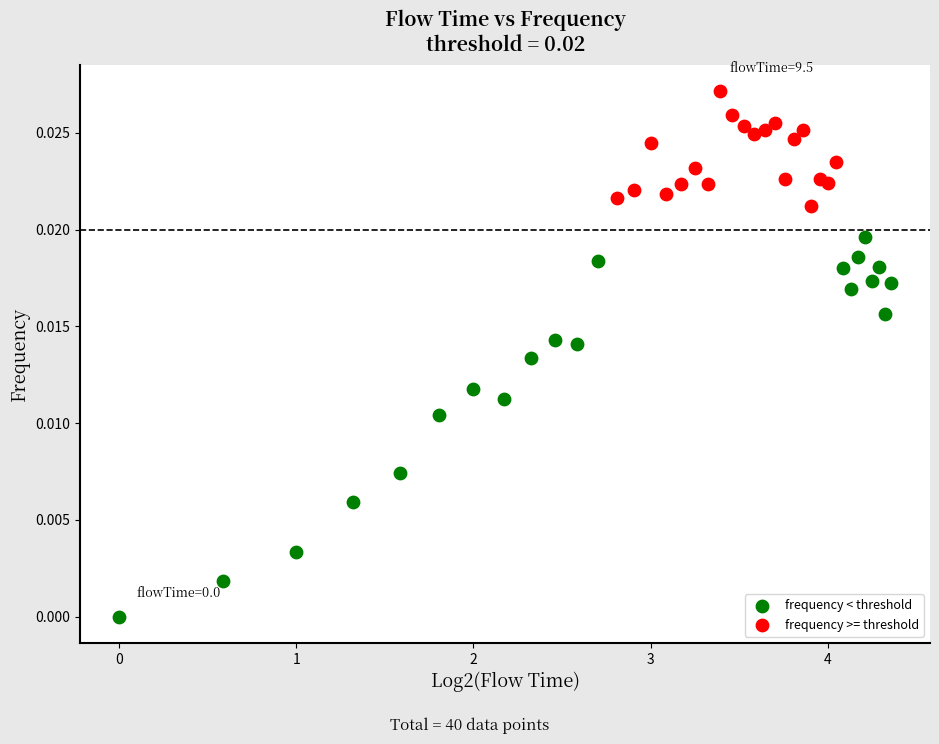

What are all the series names shown in the legend?

frequency < threshold, frequency >= threshold